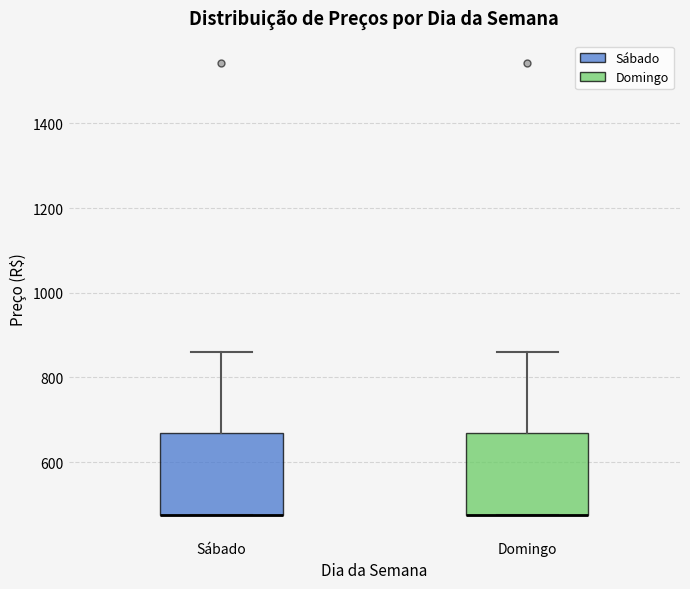

Reading left to right, read every box against the y-axis: the position of its median line, the range the box covers, and the ends of its whiskers. The values are not printed on the chart, so give them approximately, as read against the axis.

Sábado: median 480 (drawn on the box's lower edge), box 480 to 660, whiskers 480 to 860
Domingo: median 480 (drawn on the box's lower edge), box 480 to 660, whiskers 480 to 860